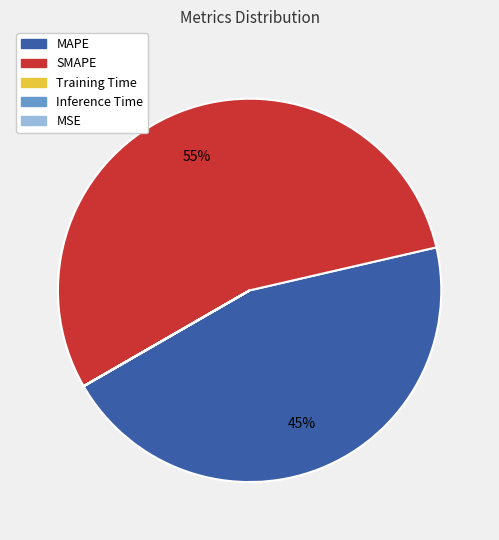

Does SMAPE represent more than half of the total?

Yes